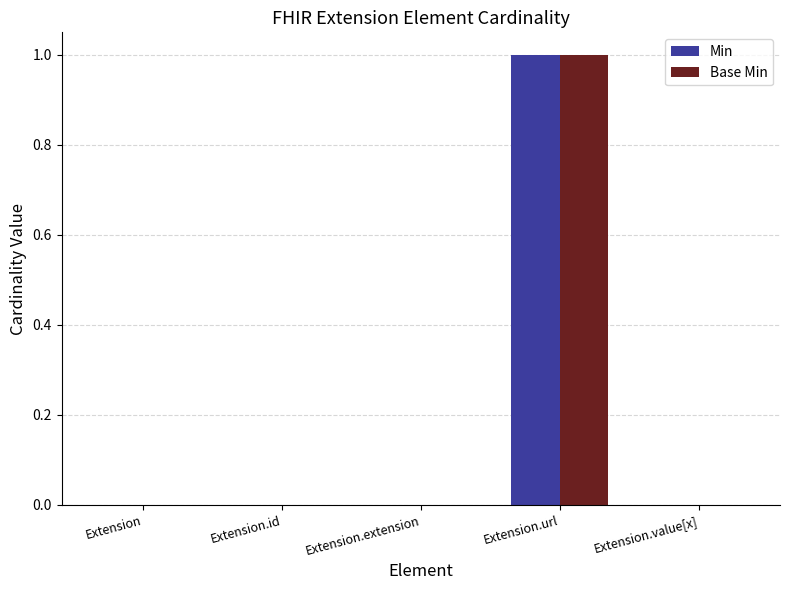

Reading right to left, extract all data points from this chart.

Min: Extension.value[x]=0	Extension.url=1	Extension.extension=0	Extension.id=0	Extension=0
Base Min: Extension.value[x]=0	Extension.url=1	Extension.extension=0	Extension.id=0	Extension=0